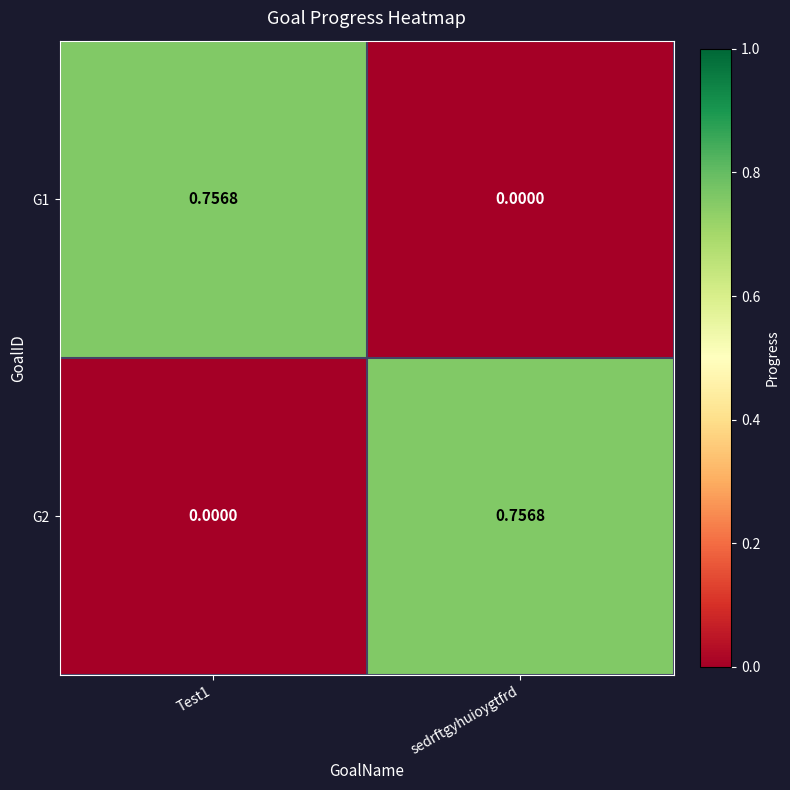

Which category has the highest value in the G2 series?

sedrftgyhuioygtfrd